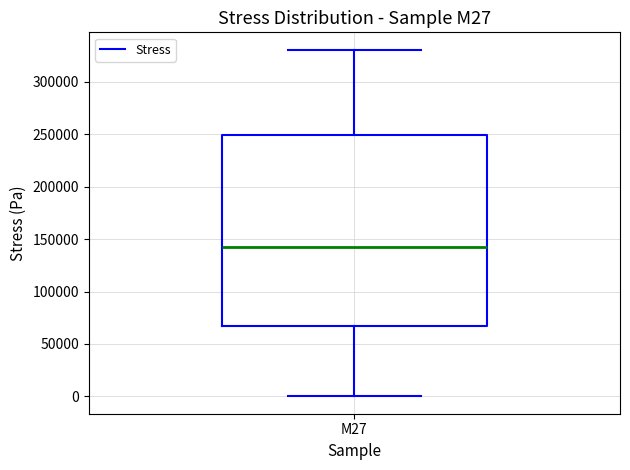

Transcribe this box plot: give where the median line is, the range the box spans, and where the two whiskers end, as read against the y-axis. The values are not printed on the chart, so give them approximately, as read against the axis.

median 140000, box 65000 to 250000, whiskers 0 to 330000